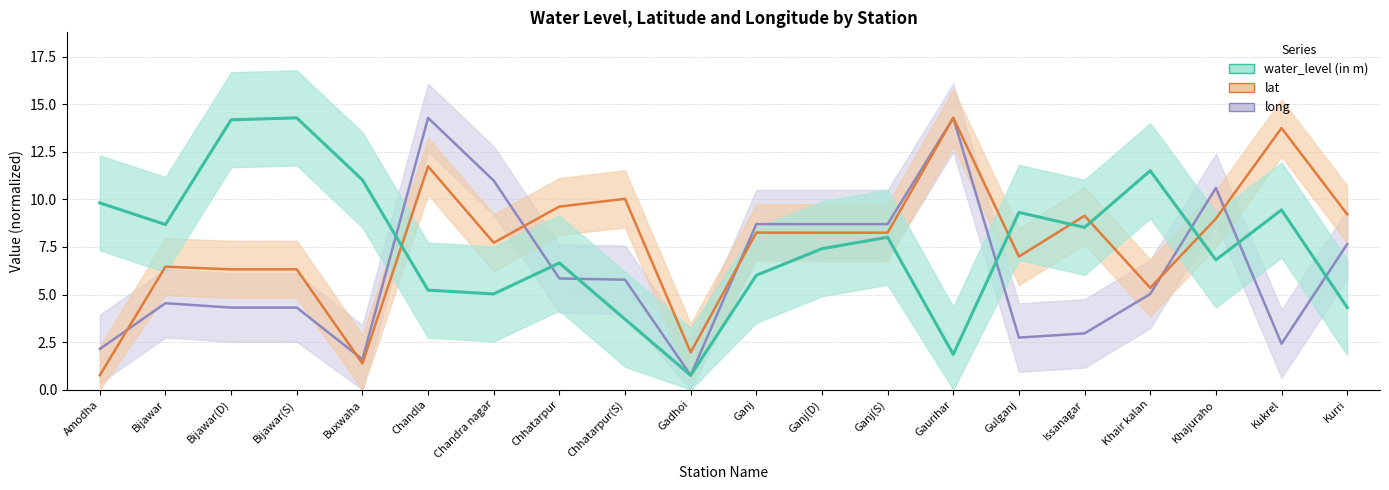

What is the minimum value shown in the chart?

0.8